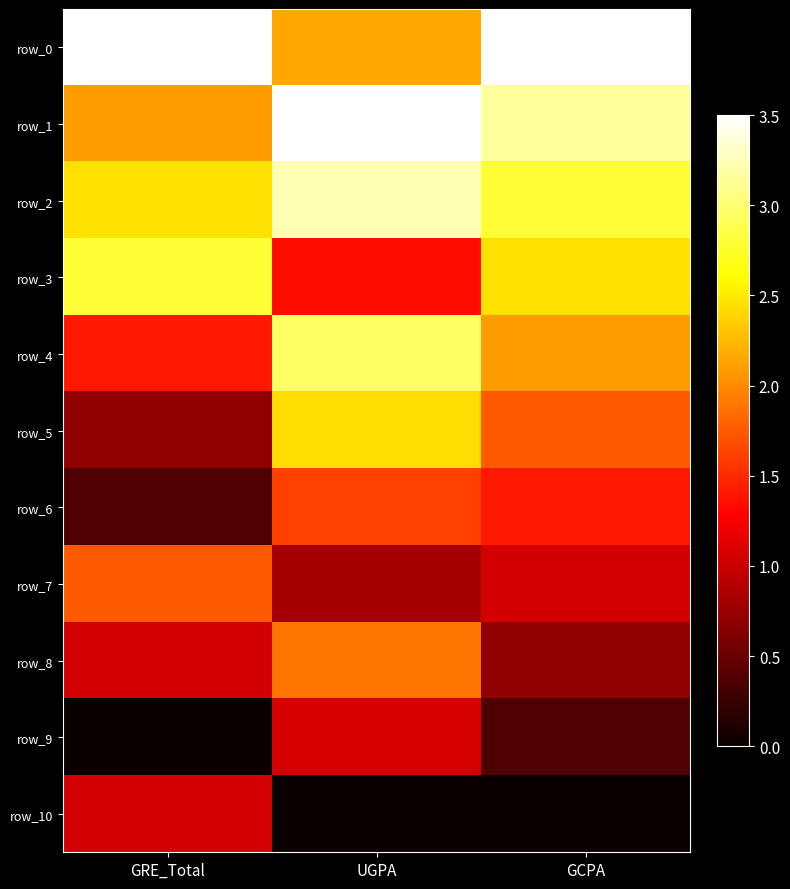

What is the difference between the highest and lowest values at UGPA?

3.5